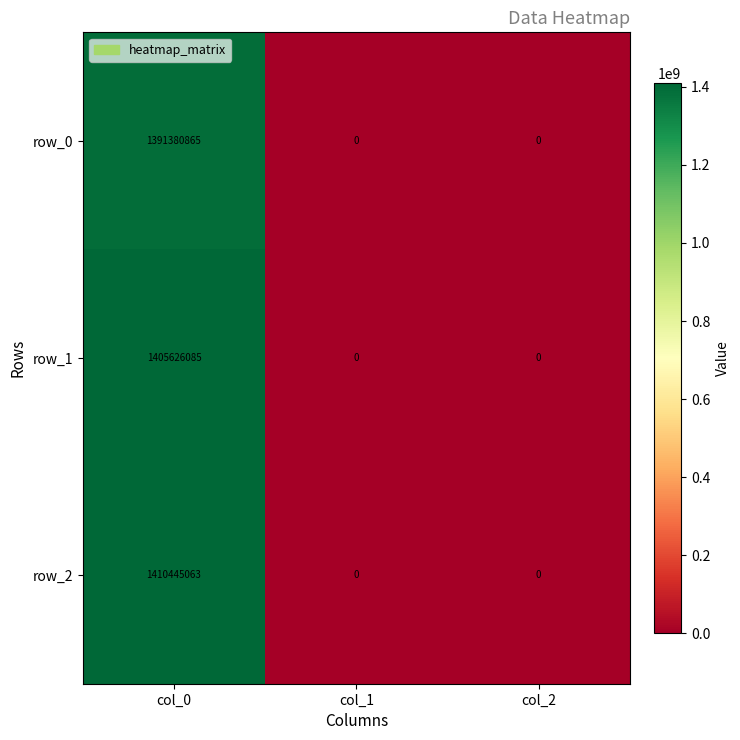

How many data points does each series have?

3